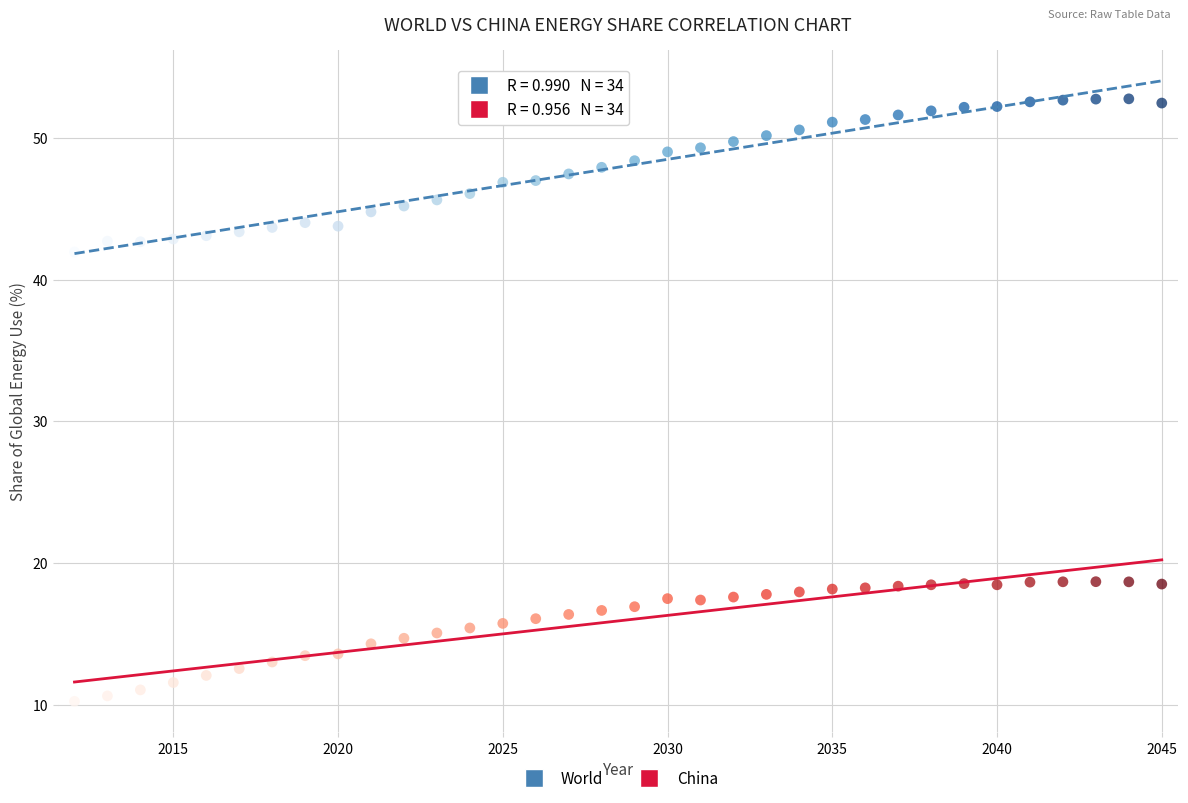

What are all the series names shown in the legend?

World, China